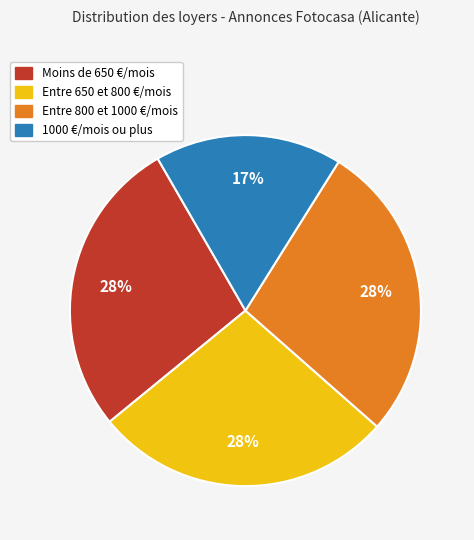

To the nearest percent, what is the average slice percentage?

25%